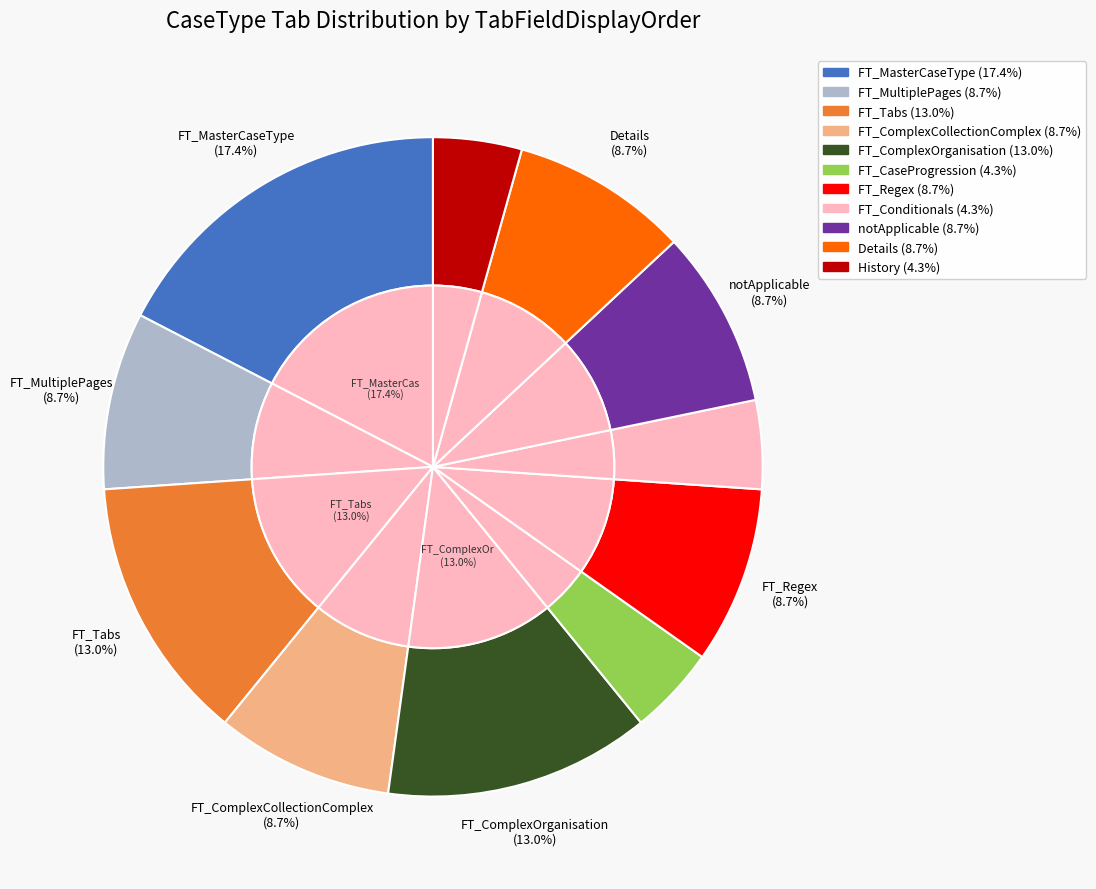

What is the largest slice in the pie chart?

FT_MasterCaseType